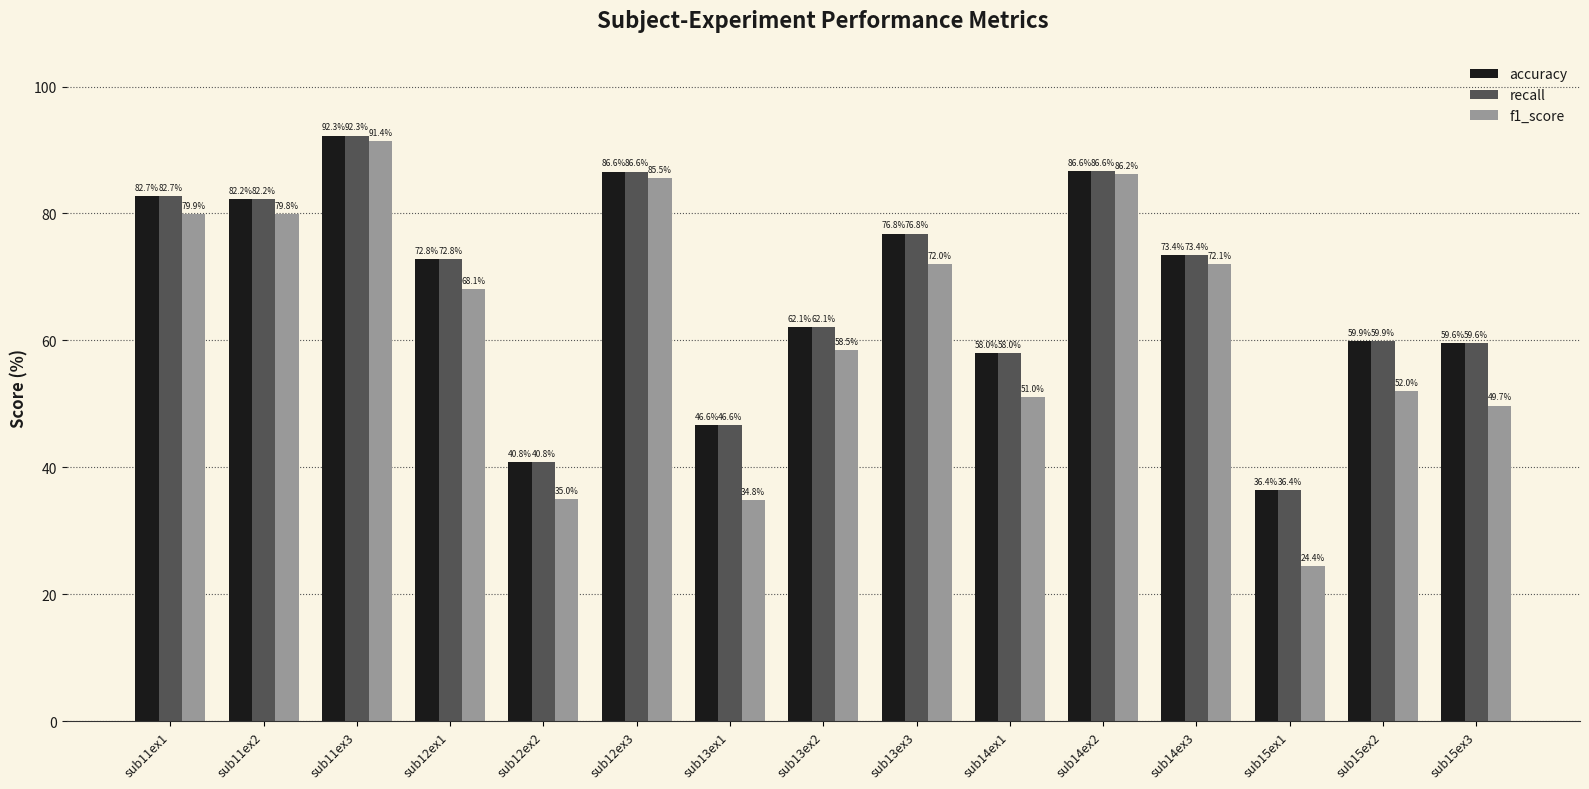

Reading left to right, list all the values displayed in this chart.

accuracy: sub11ex1=82.7	sub11ex2=82.2	sub11ex3=92.3	sub12ex1=72.8	sub12ex2=40.8	sub12ex3=86.6	sub13ex1=46.6	sub13ex2=62.1	sub13ex3=76.8	sub14ex1=58.0	sub14ex2=86.6	sub14ex3=73.4	sub15ex1=36.4	sub15ex2=59.9	sub15ex3=59.6
recall: sub11ex1=82.7	sub11ex2=82.2	sub11ex3=92.3	sub12ex1=72.8	sub12ex2=40.8	sub12ex3=86.6	sub13ex1=46.6	sub13ex2=62.1	sub13ex3=76.8	sub14ex1=58.0	sub14ex2=86.6	sub14ex3=73.4	sub15ex1=36.4	sub15ex2=59.9	sub15ex3=59.6
f1_score: sub11ex1=79.9	sub11ex2=79.8	sub11ex3=91.4	sub12ex1=68.1	sub12ex2=35.0	sub12ex3=85.5	sub13ex1=34.8	sub13ex2=58.5	sub13ex3=72.0	sub14ex1=51.0	sub14ex2=86.2	sub14ex3=72.1	sub15ex1=24.4	sub15ex2=52.0	sub15ex3=49.7